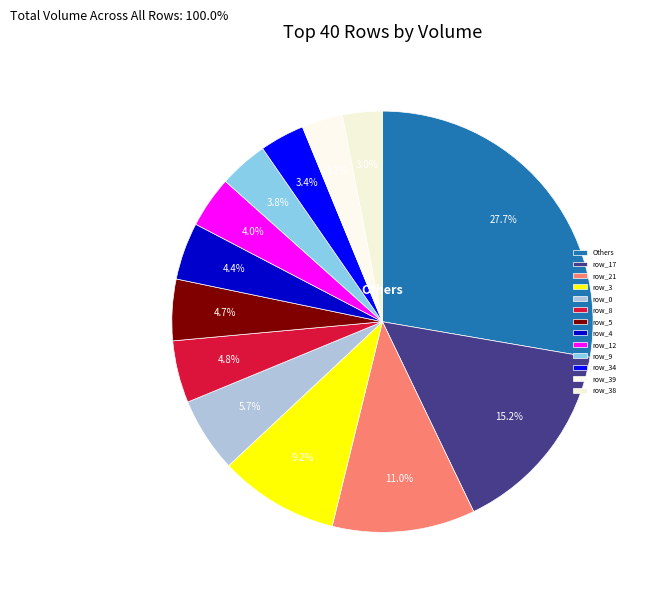

Count the number of slices in the pie.

13